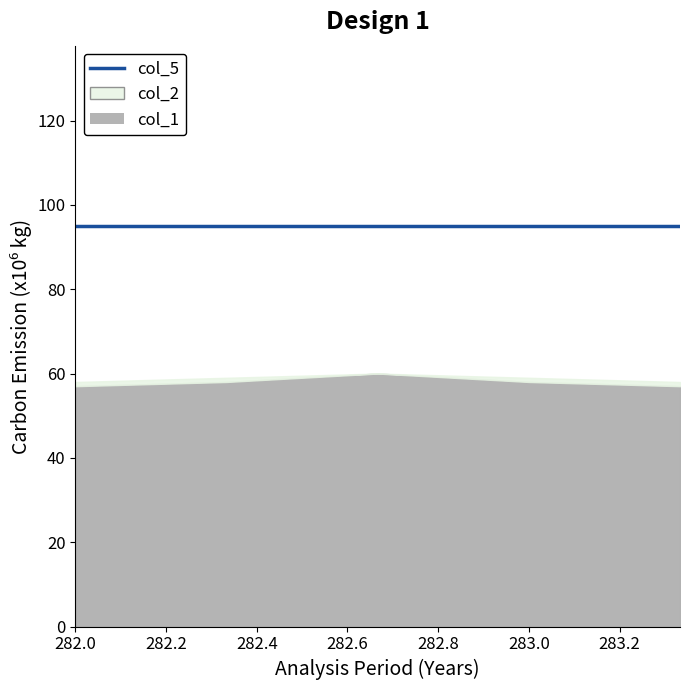

What is the difference between the maximum and minimum values in the col_1 series?

3